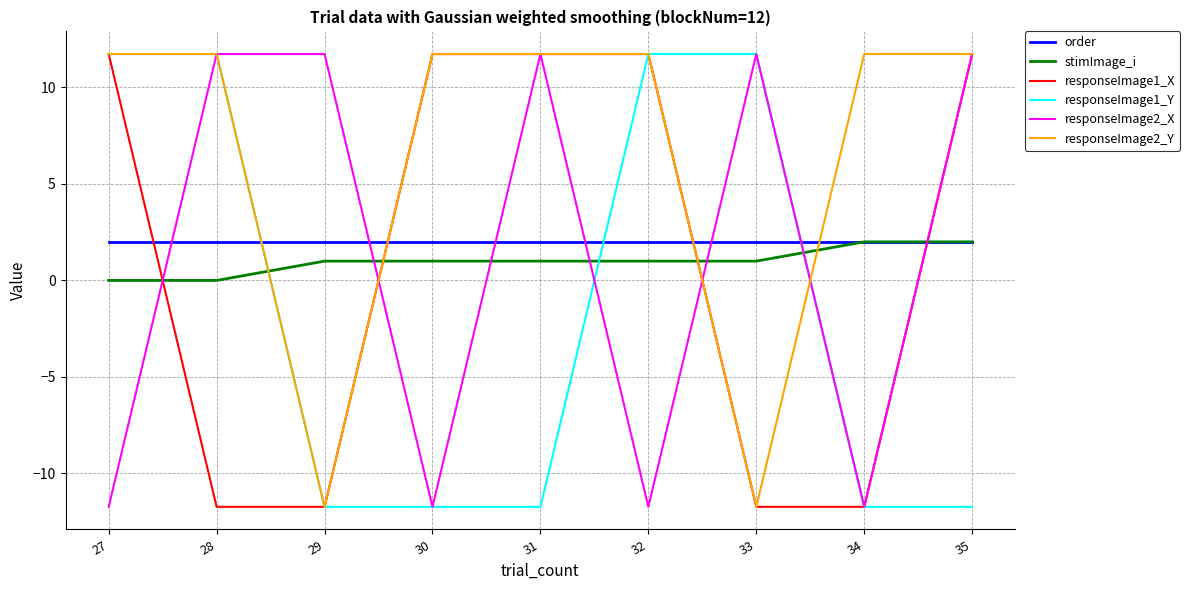

What is the difference between the second highest and minimum values in the responseImage2_Y series?

23.5